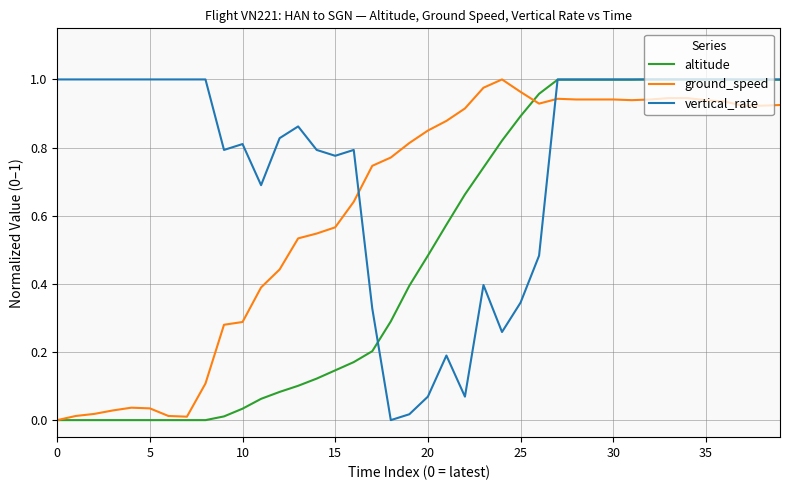

True or false: vertical_rate and ground_speed cross at least once.

True